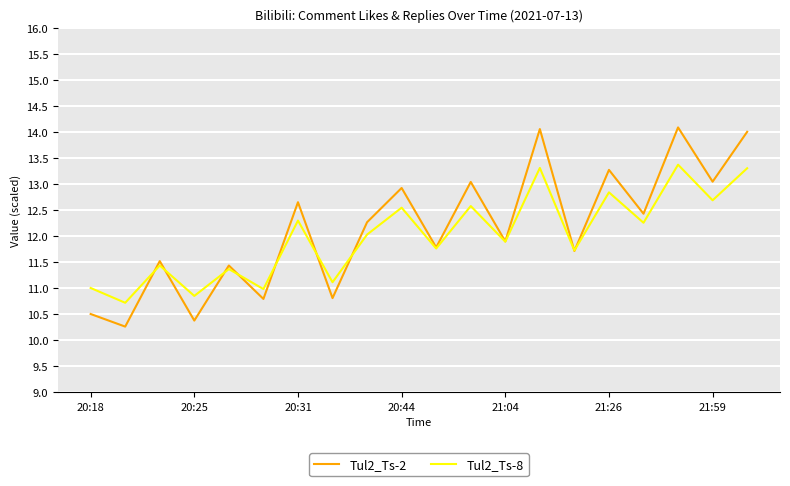

What is the maximum value shown in the chart?

14.1